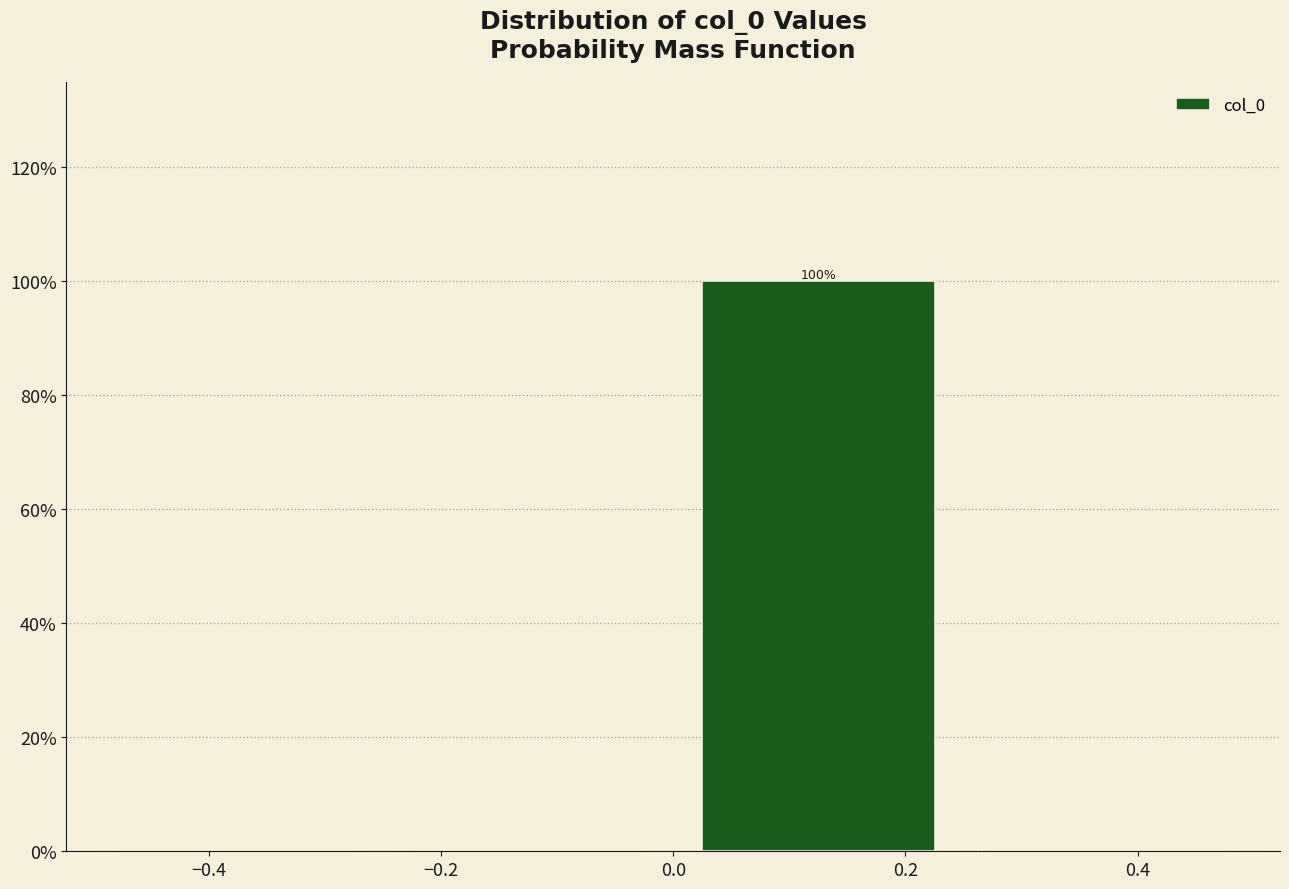

Over which range of the x-axis is the bar tallest?

0.00 to 0.25